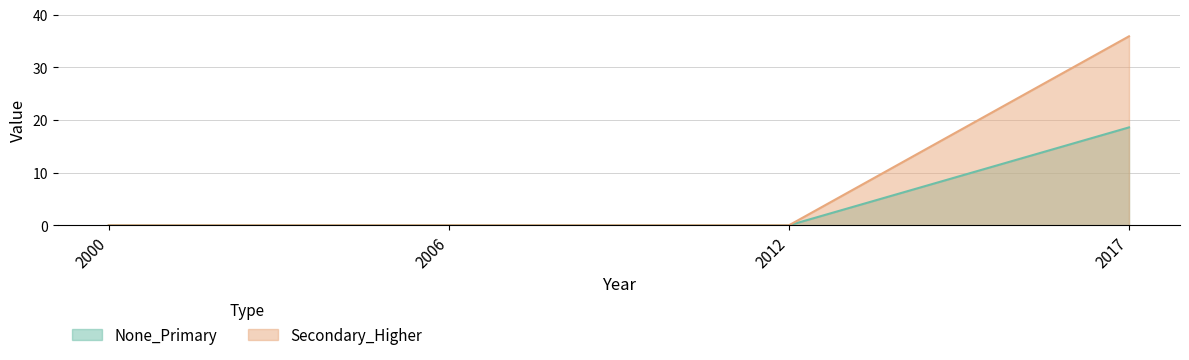

Between 2000 and 2017, which series saw the biggest shift?

Secondary_Higher